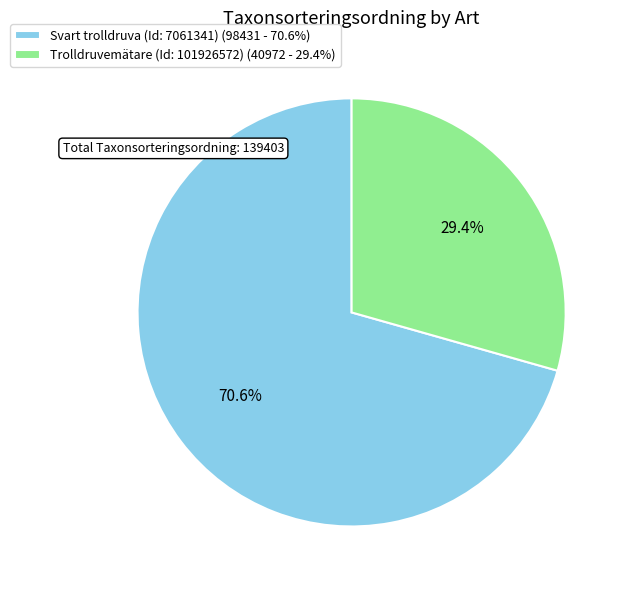

Which slice represents more than half of the pie?

Svart trolldruva (Id: 7061341)